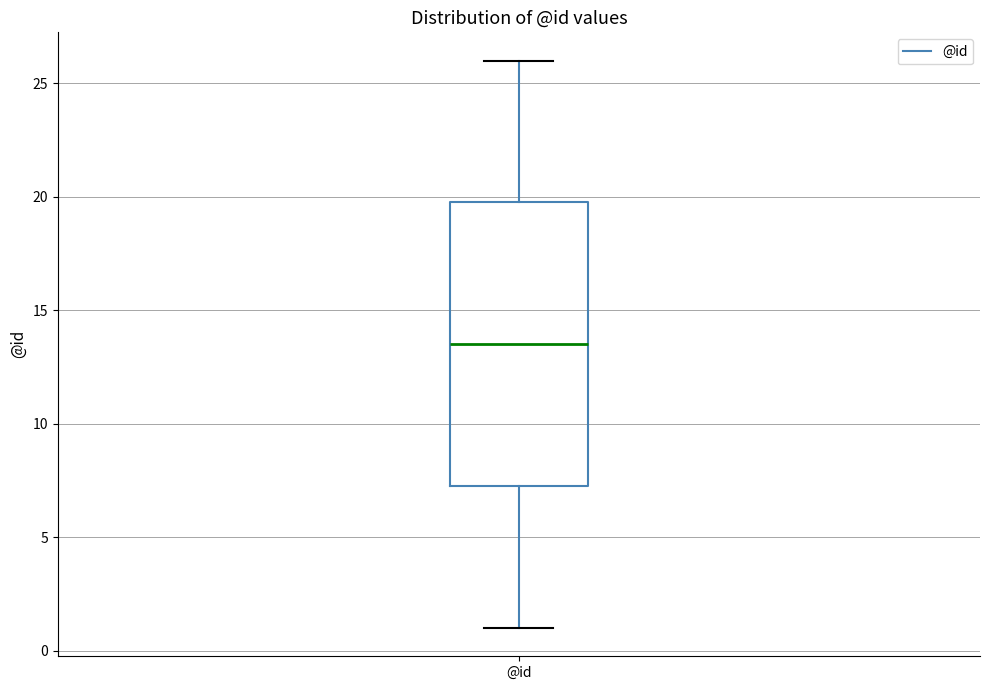

Read this box plot against the y-axis: the position of the median line, the range covered by the box, and the ends of both whiskers. The values are not printed on the chart, so give them approximately, as read against the axis.

median 13.5, box 7.5 to 20.0, whiskers 1.0 to 26.0